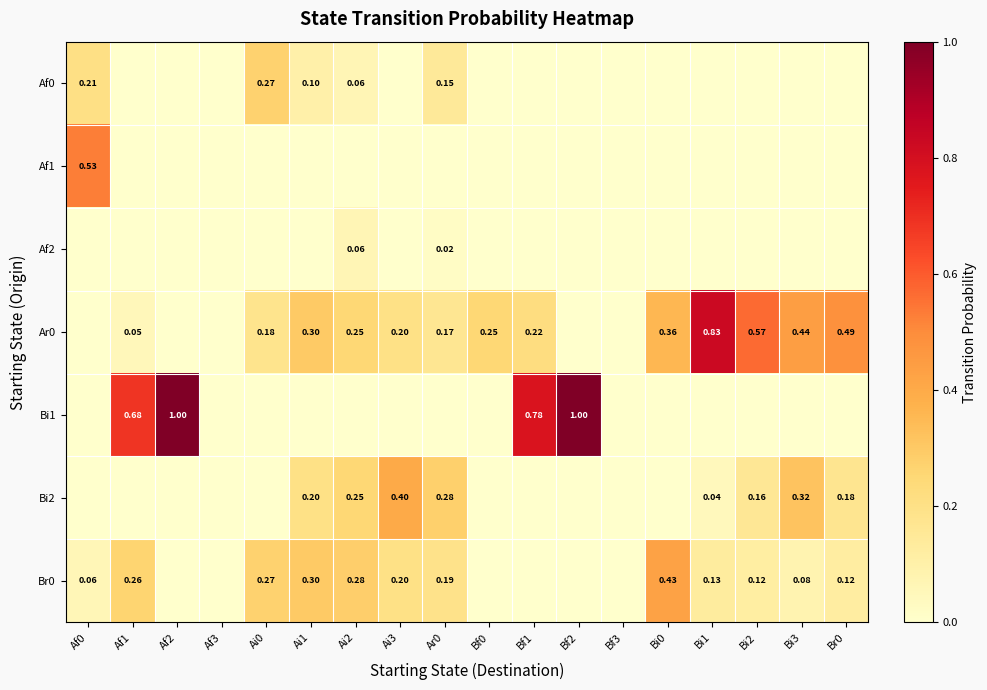

Rank the series at Af1 from lowest to highest value.

Af0, Af1, Af2, Bi2, Ar0, Br0, Bi1